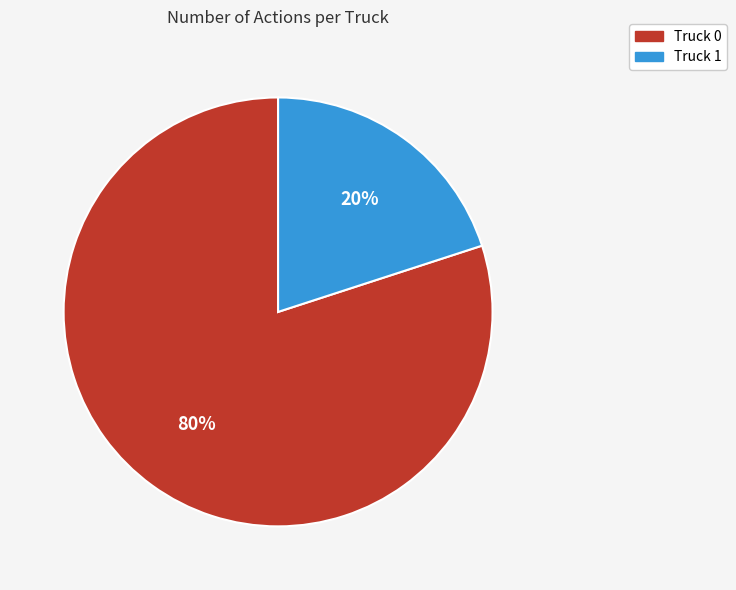

Rank the categories by value from highest to lowest.

Truck 0, Truck 1